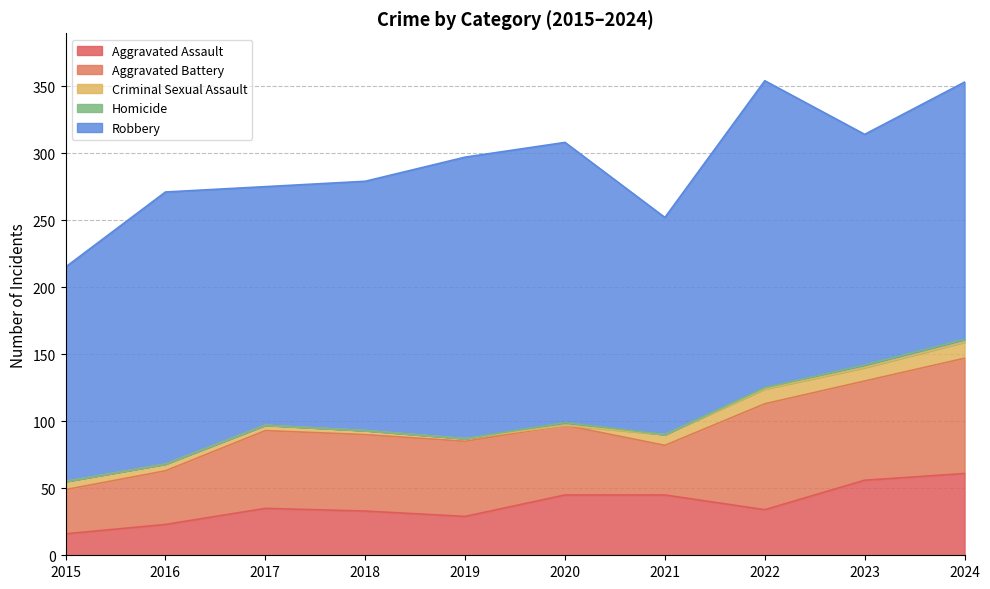

In Robbery, how many points are higher than both neighbors (excluding endpoints)?

3